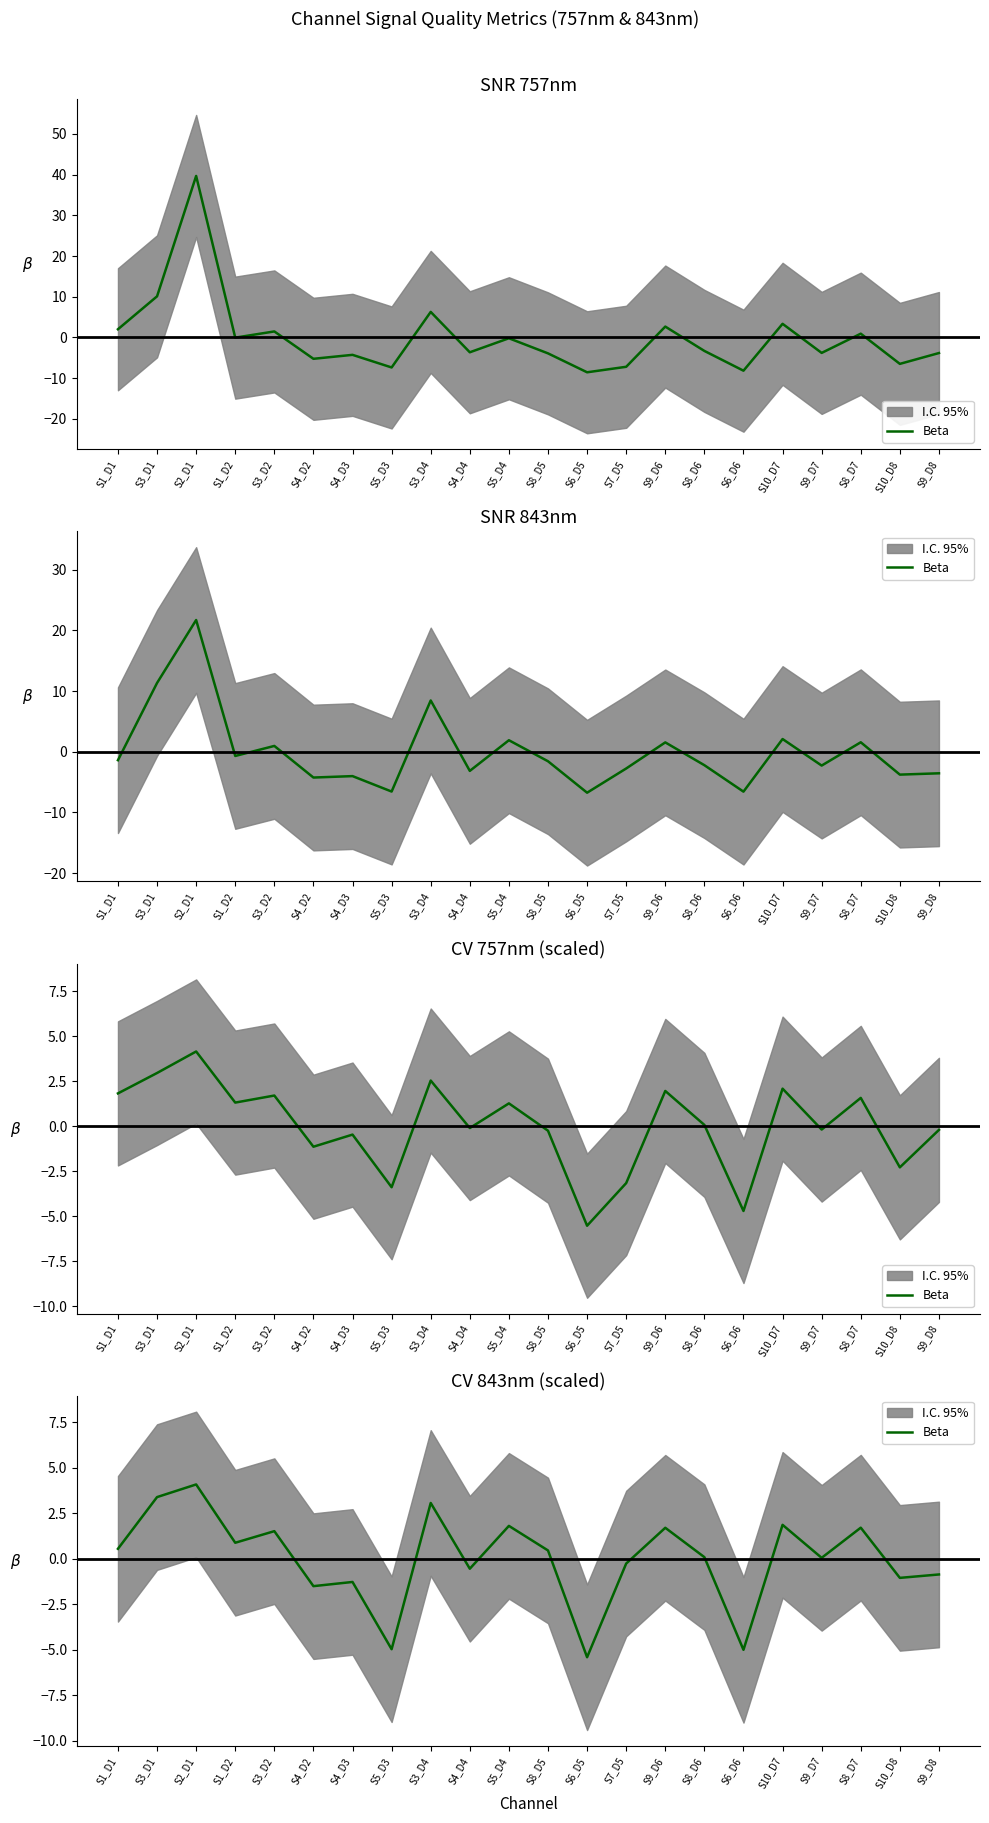

List the labels in order of value, largest first.

S2_D1, S3_D1, S3_D4, S10_D7, S5_D4, S8_D7, S9_D6, S3_D2, S1_D2, S1_D1, S8_D5, S8_D6, S9_D7, S7_D5, S4_D4, S9_D8, S10_D8, S4_D3, S4_D2, S5_D3, S6_D6, S6_D5